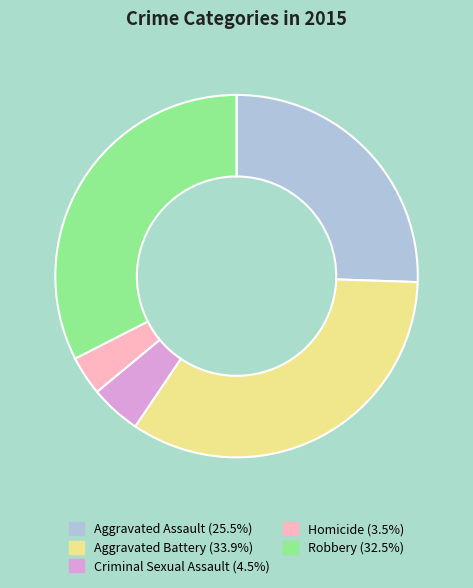

Which category has the biggest portion of the pie?

Aggravated Battery